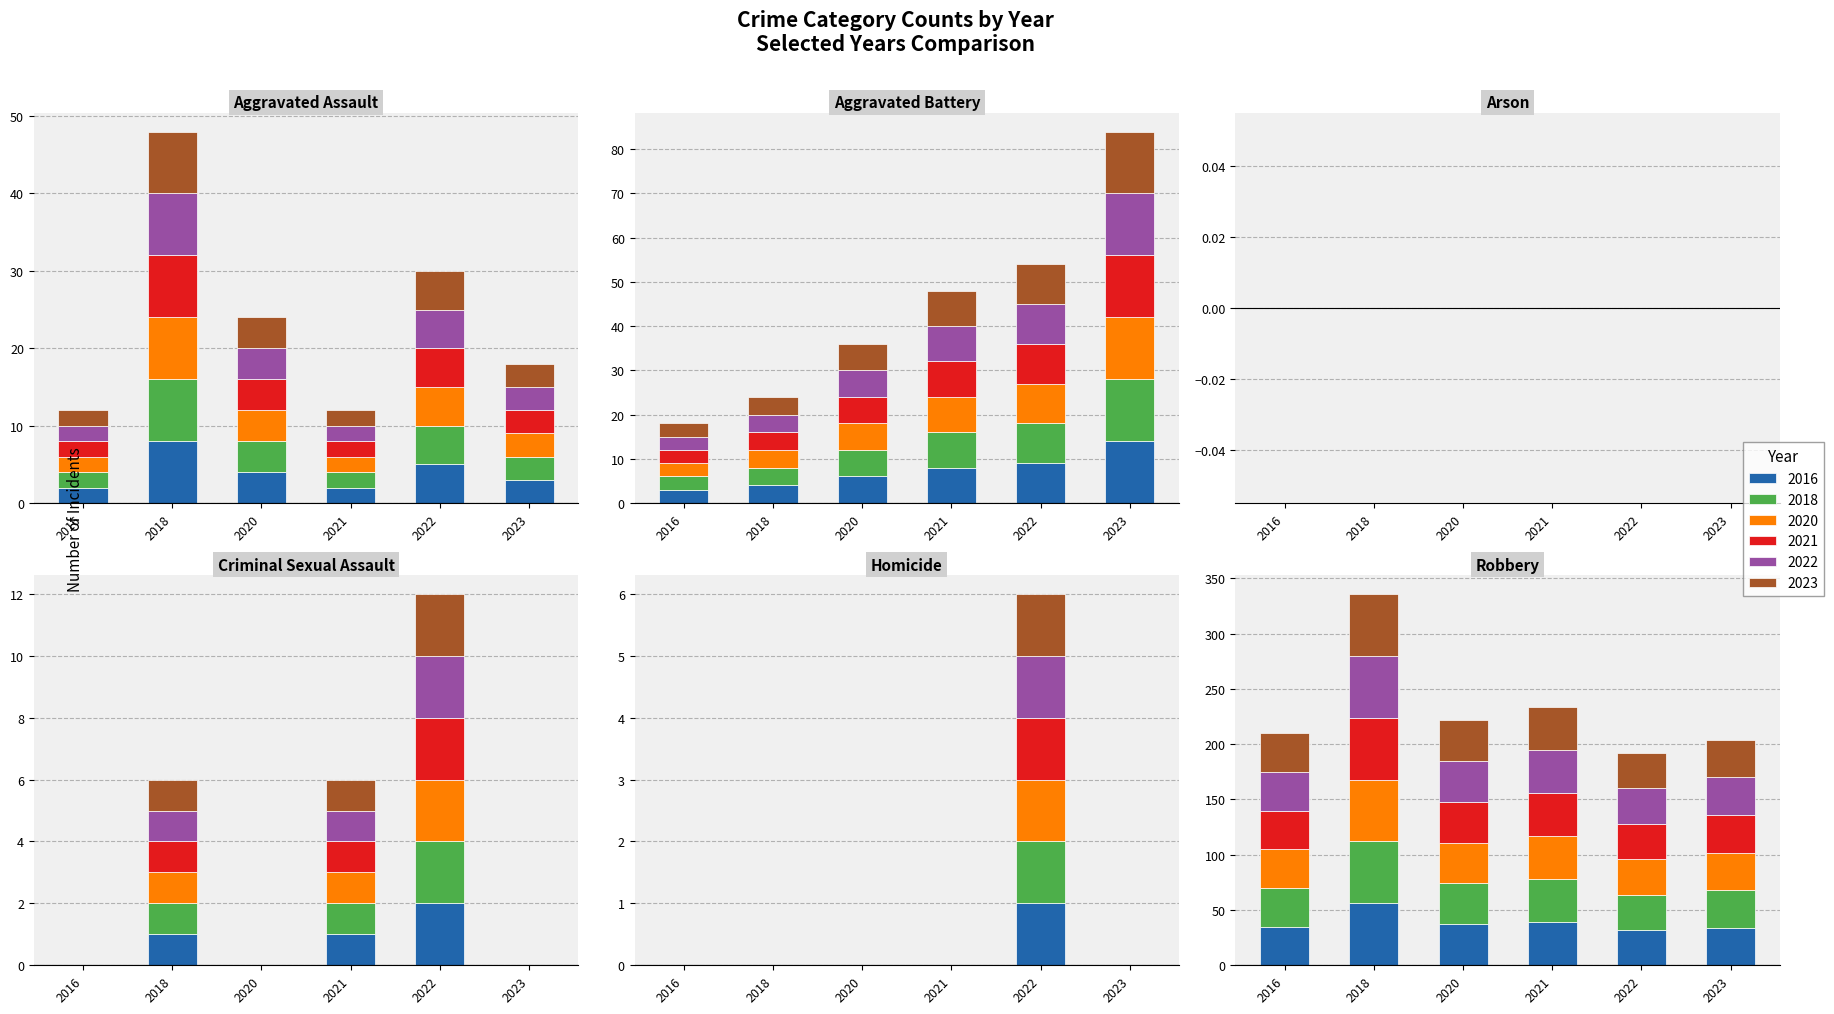

Which series has the largest total across all categories?

2018